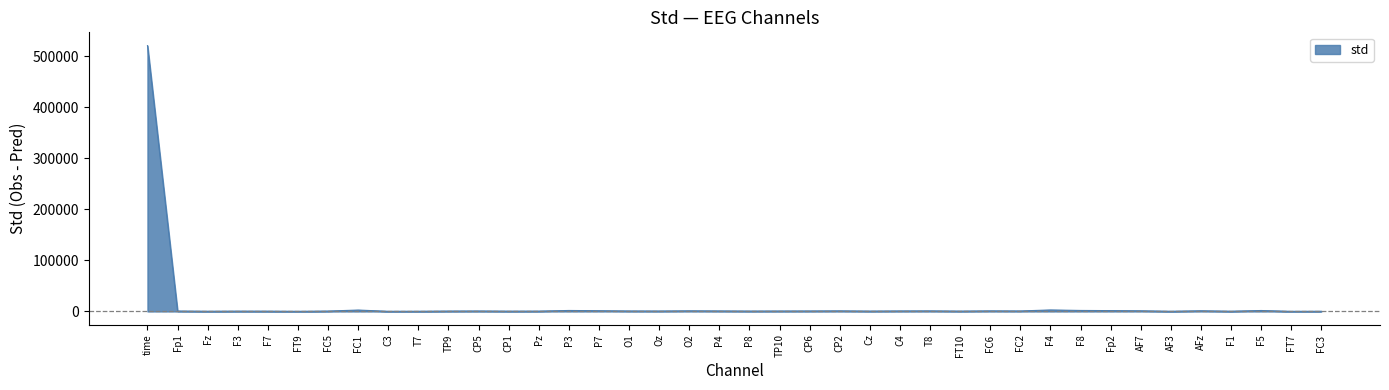

Which category has the highest value across all series?

time